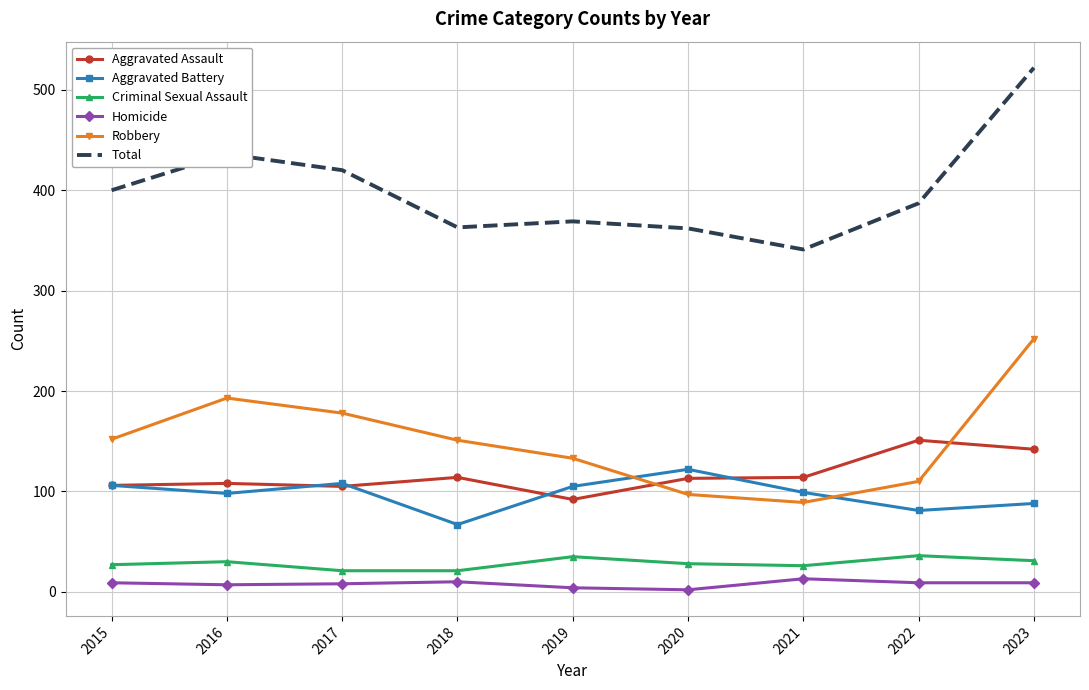

What is the difference between the second highest and minimum values in the Aggravated Battery series?

41